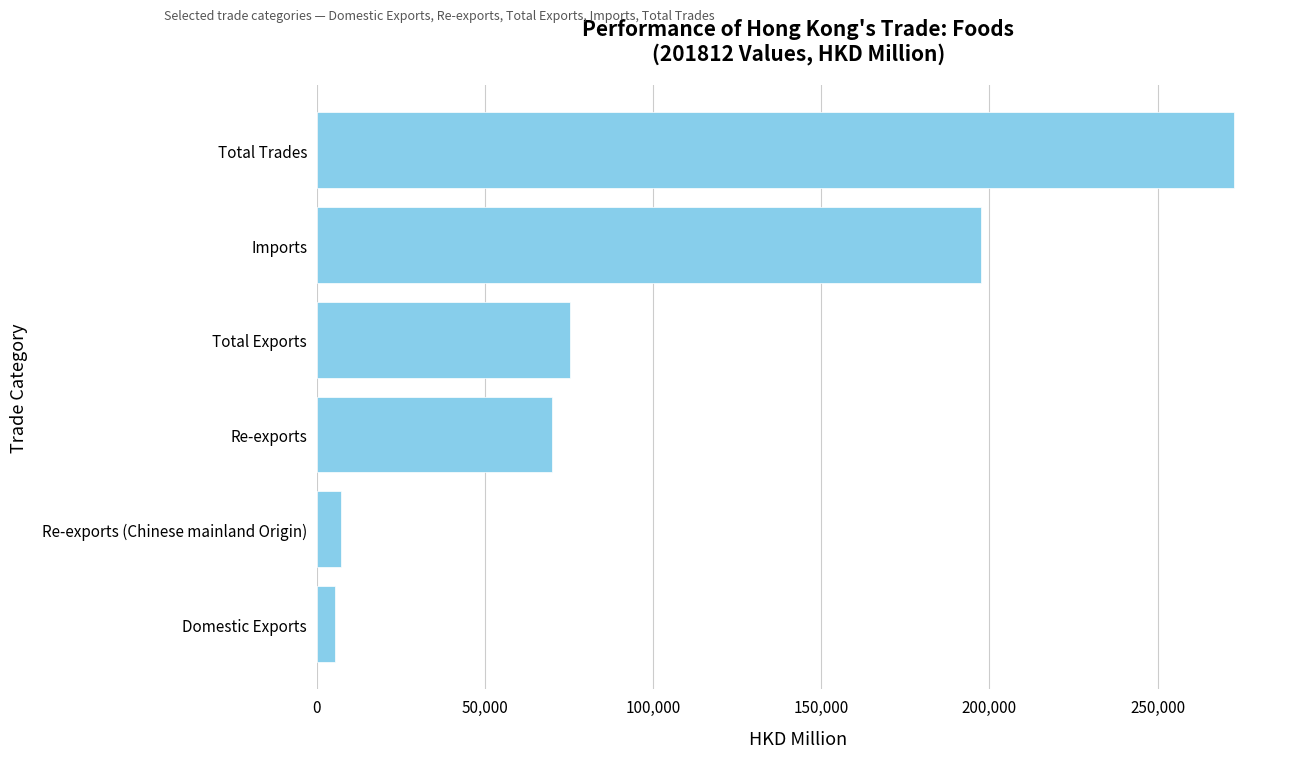

Where is the data nearest to the value 139085?

Imports